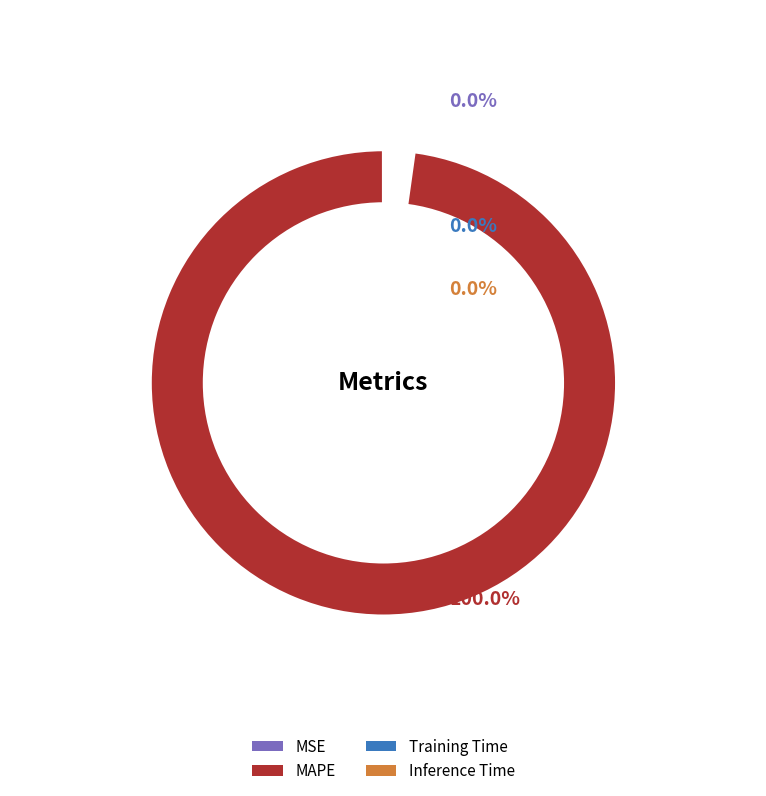

How many slices are in this pie chart?

4